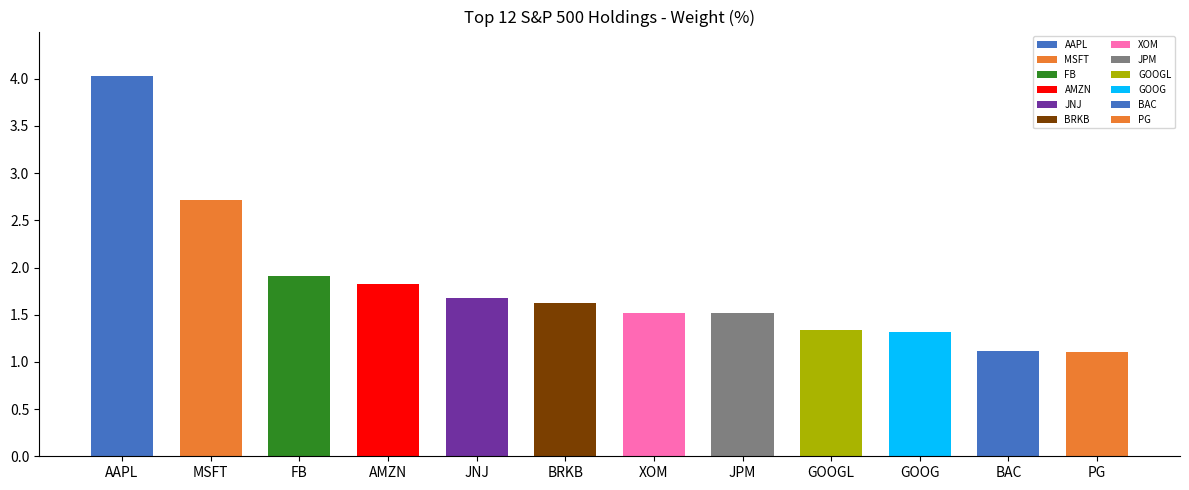

Rank the categories by value from lowest to highest.

PG, BAC, GOOG, GOOGL, XOM, JPM, BRKB, JNJ, AMZN, FB, MSFT, AAPL